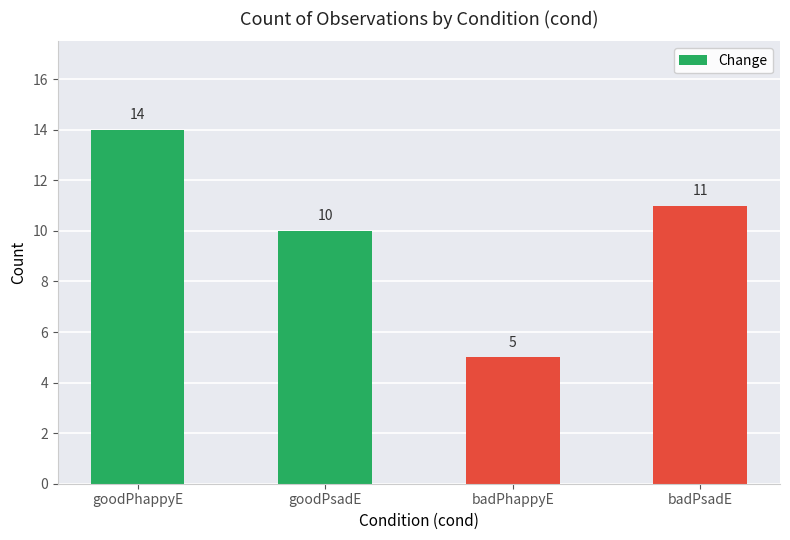

What is the minimum value shown in the chart?

5